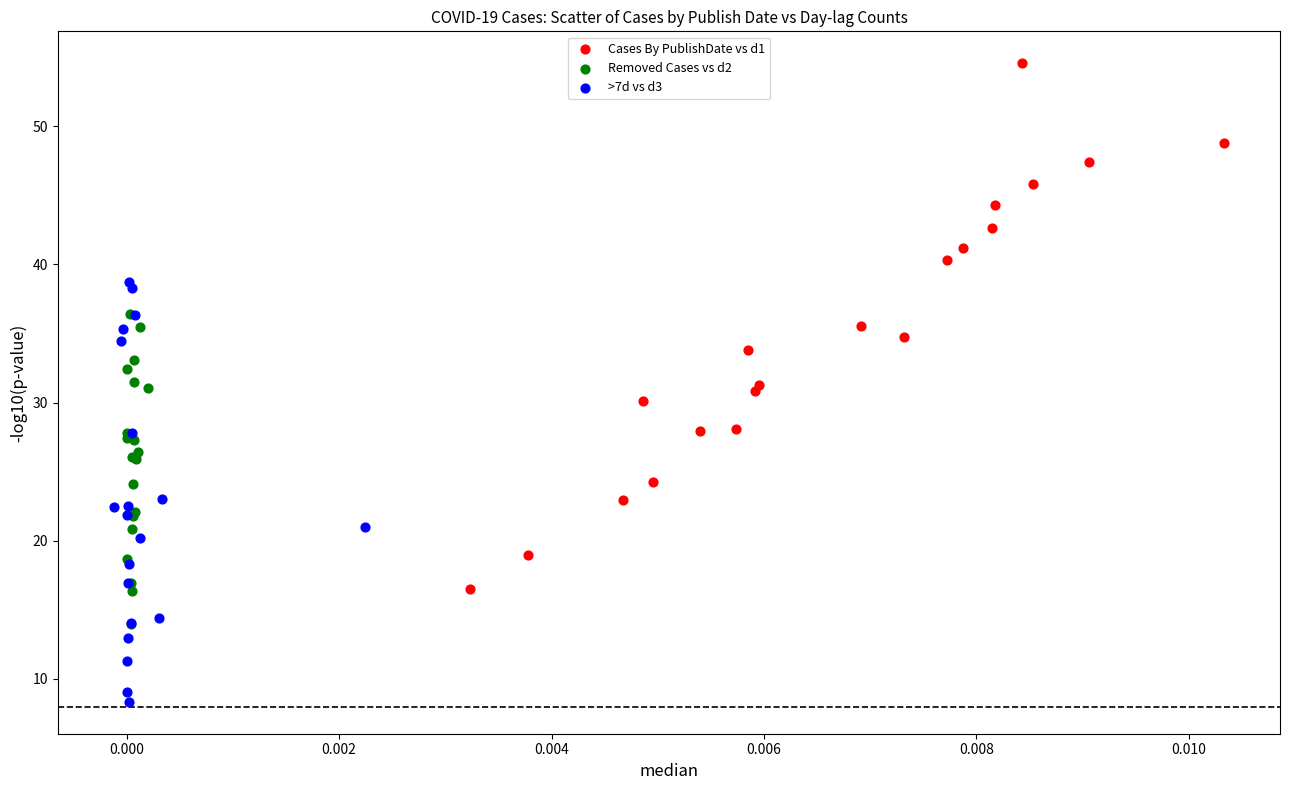

Which series has the largest Y range (max minus min)?

Cases By PublishDate vs d1